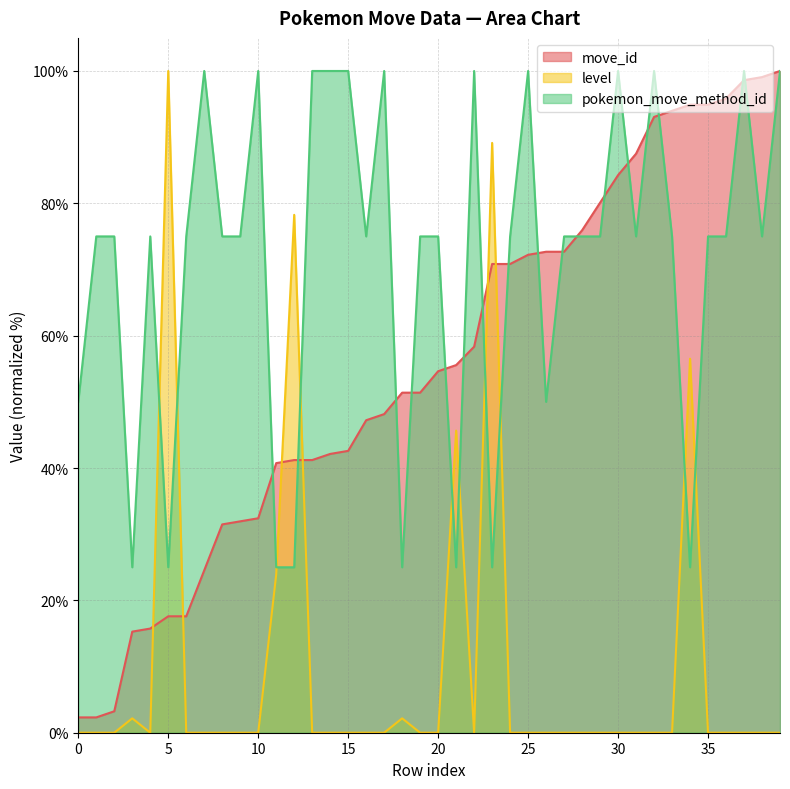

Where is level nearest to the value 50?

21